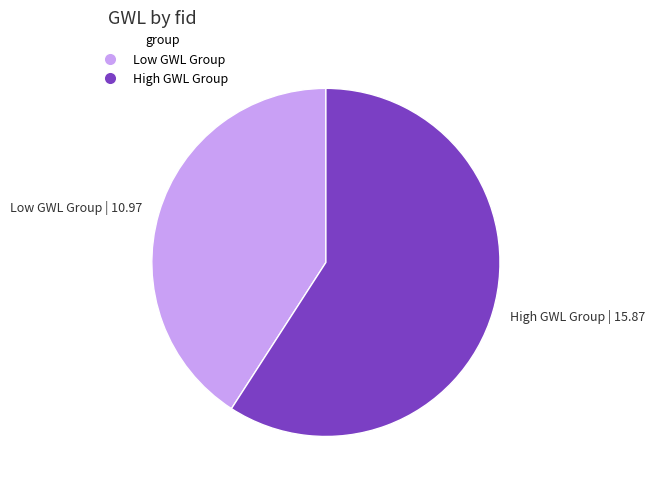

Which has a higher value, High GWL Group | 15.87 or Low GWL Group | 10.97?

High GWL Group | 15.87